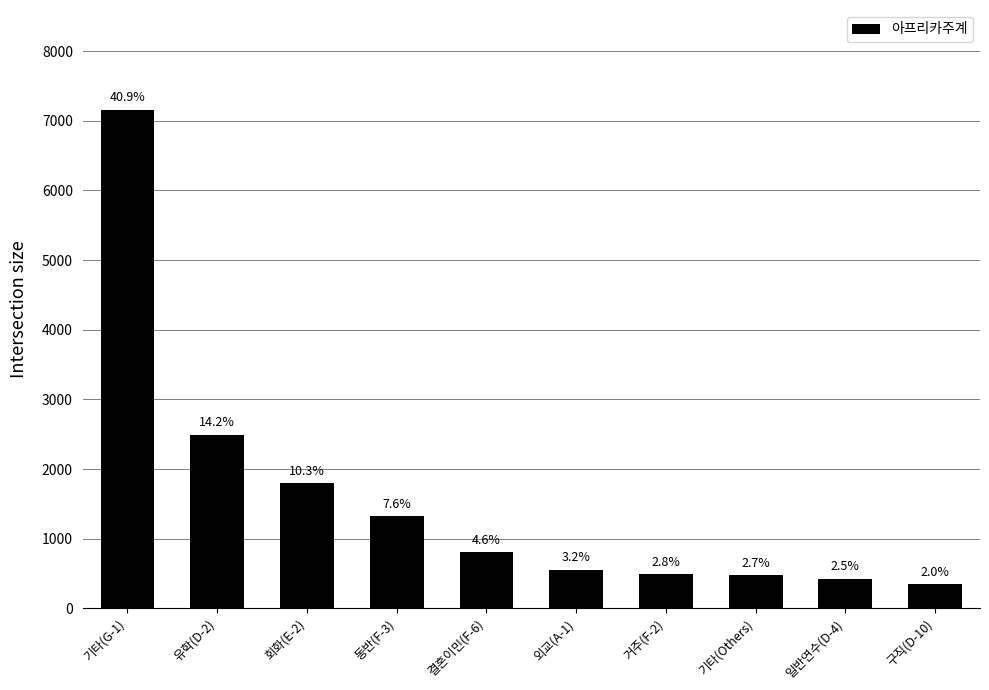

Reading left to right, list all the values displayed in this chart.

기타(G-1)=7159	유학(D-2)=2491	회화(E-2)=1797	동반(F-3)=1322	결혼이민(F-6)=804	외교(A-1)=556	거주(F-2)=492	기타(Others)=473	일반연수(D-4)=428	구직(D-10)=344